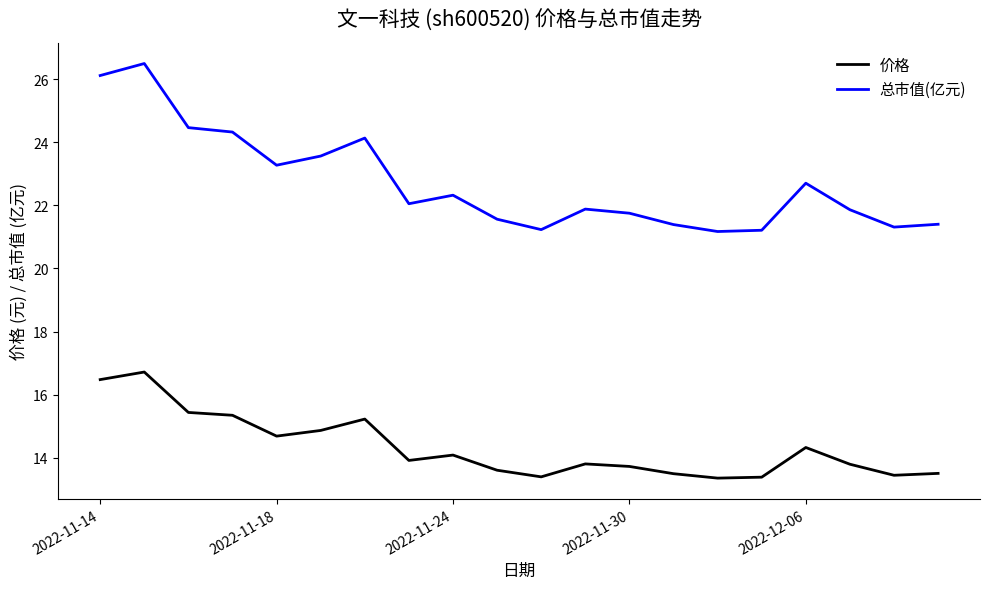

What are all the series names shown in the legend?

价格, 总市值(亿元)